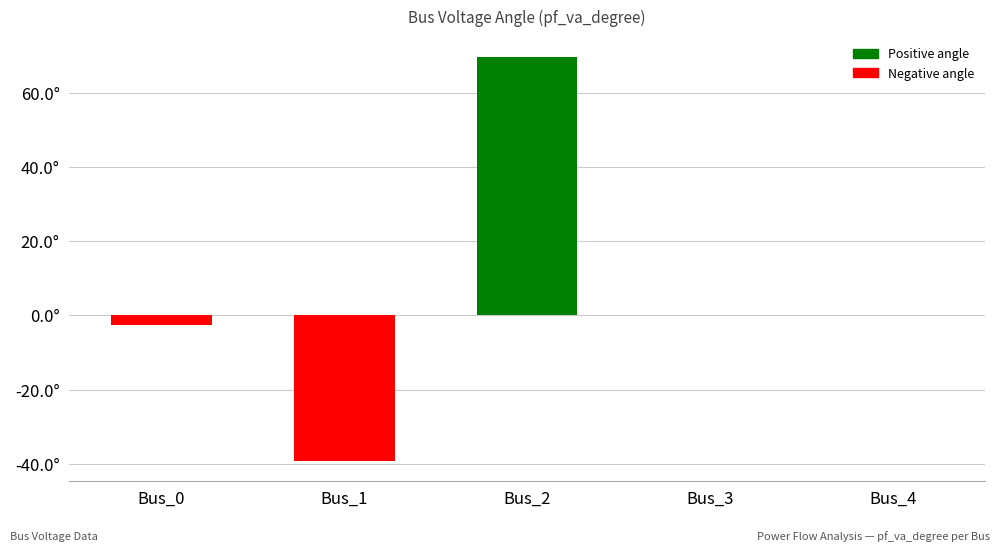

True or false: the data shows -39.1 at Bus_1.

True